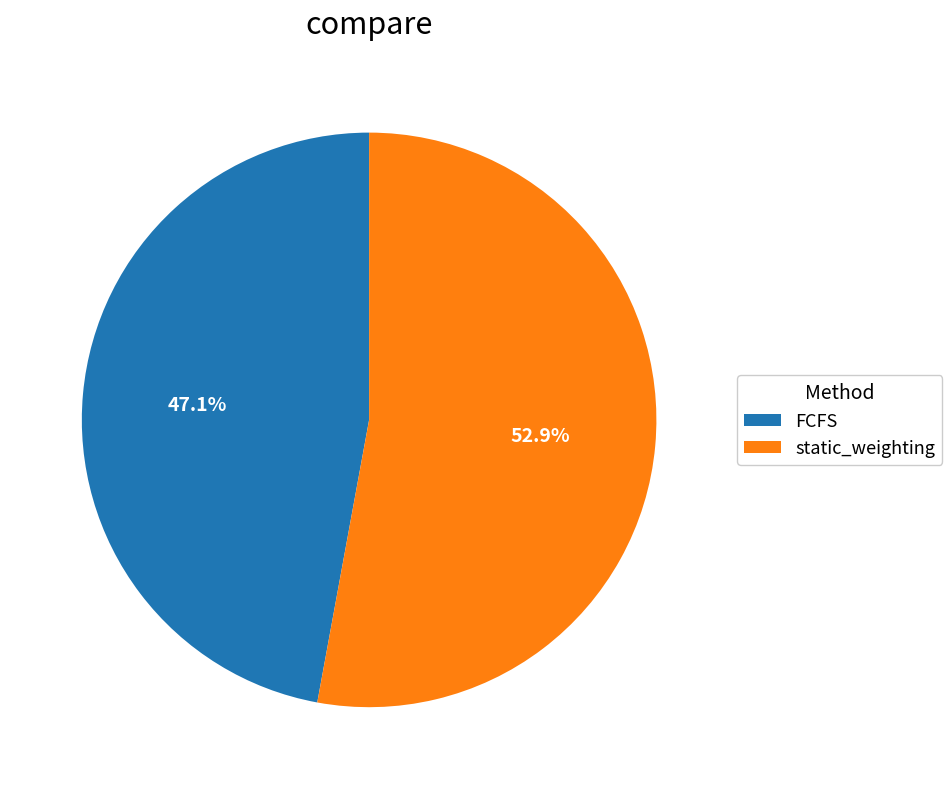

True or false: static_weighting accounts for 53% of the total.

True